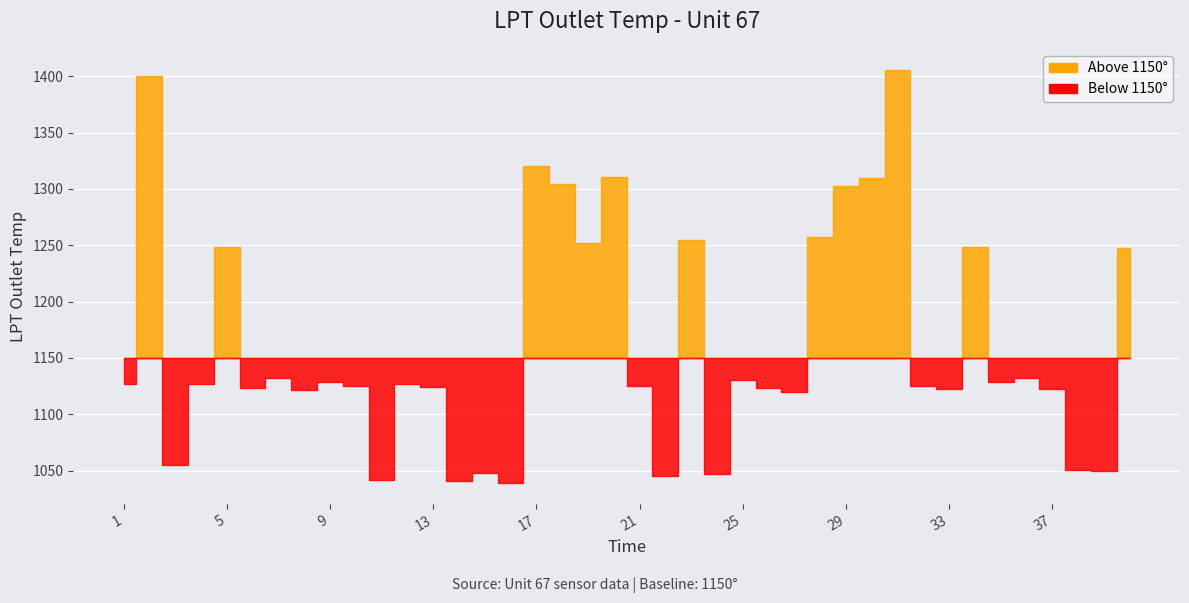

Which category has the lowest value across all series?

16